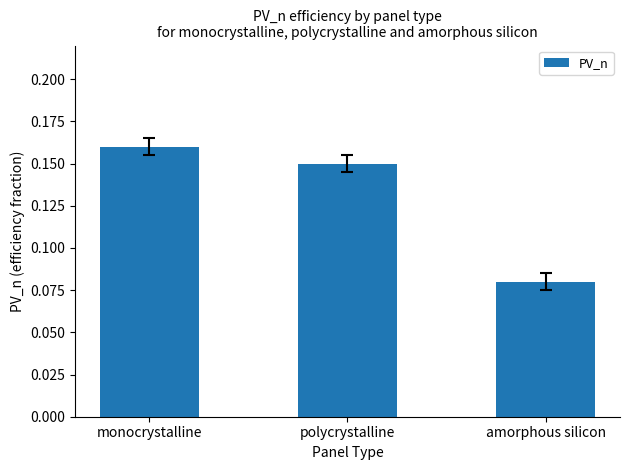

True or false: the data shows 0.0 at monocrystalline.

False